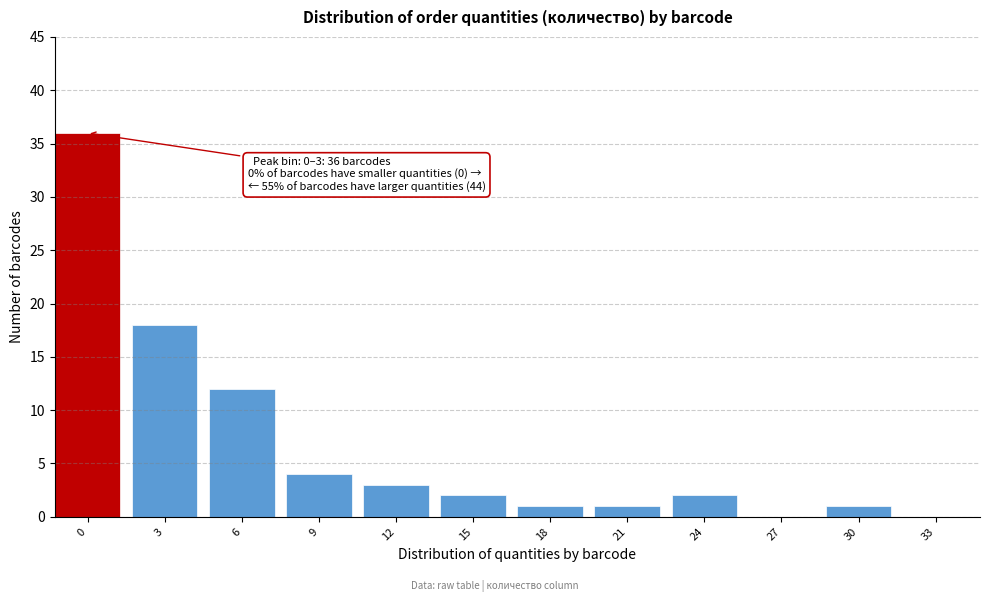

Reading right to left, what are all the values shown in this chart?

33=0	30=1	27=0	24=2	21=1	18=1	15=2	12=3	9=4	6=12	3=18	0=36